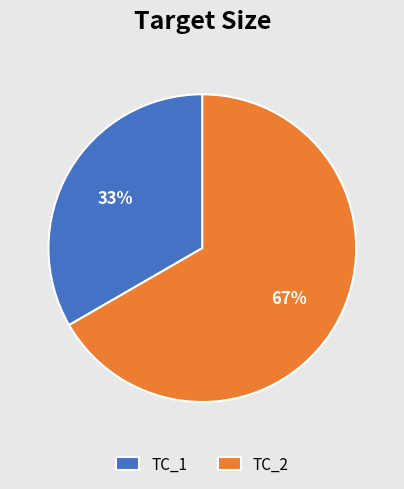

Does TC_1 account for over 50% of the chart?

No